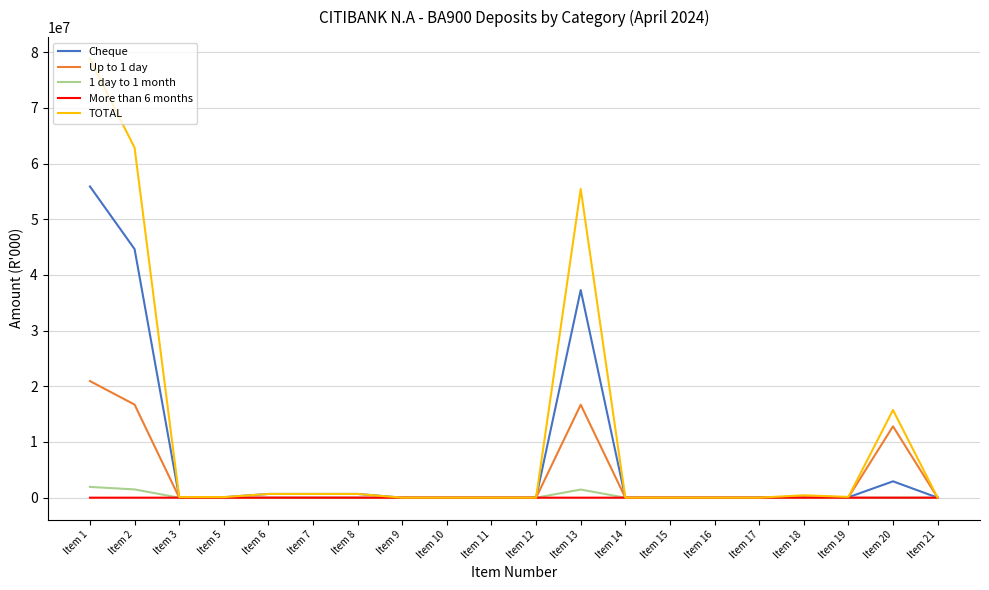

At which category is the sum across all series the highest?

Item 1